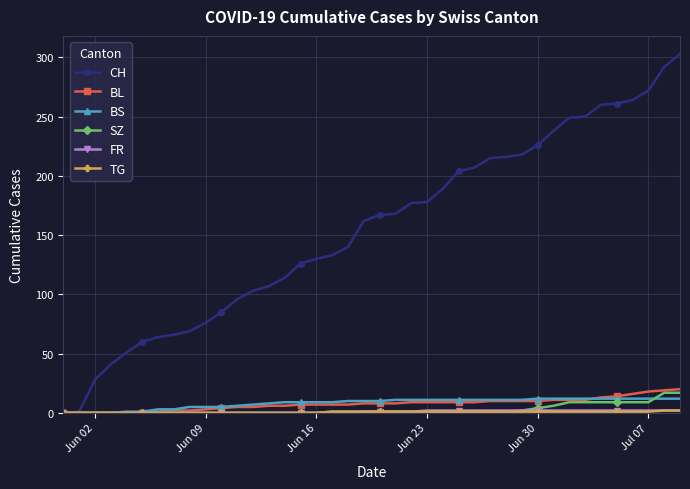

Does the chart display data point markers on the line(s)?

Yes